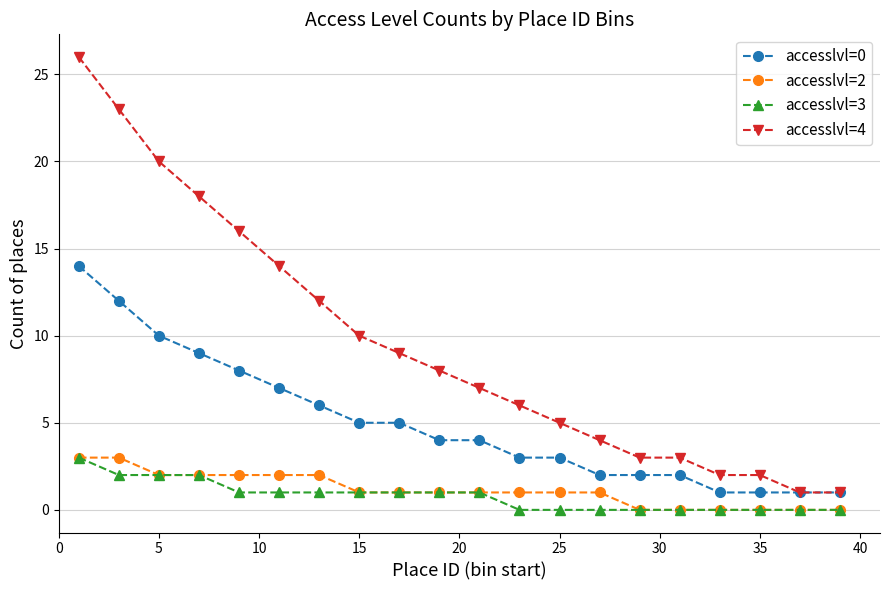

At how many categories does at least one series exceed 15?

5